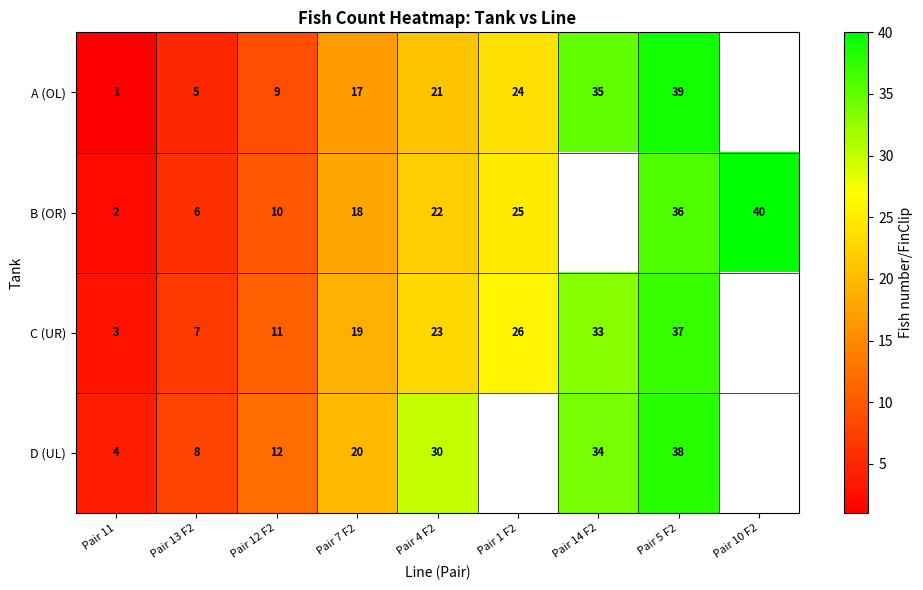

Which has a higher value, Pair 7 F2 or Pair 10 F2?

Pair 10 F2